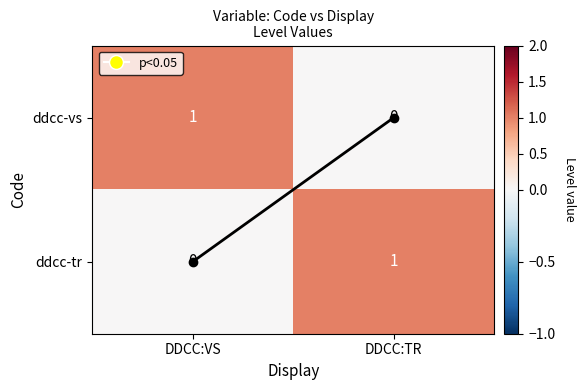

Where is ddcc-tr nearest to the value 0?

DDCC:VS